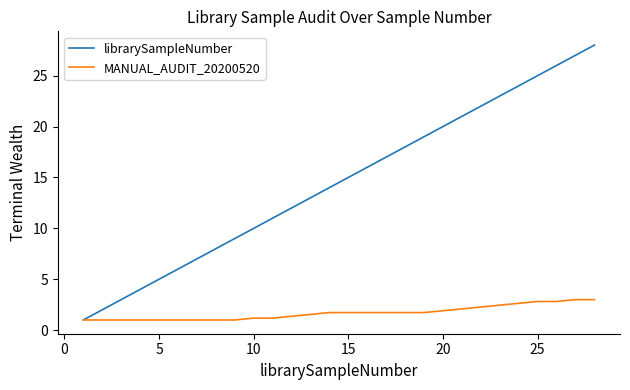

Which series has the largest range (max minus min)?

librarySampleNumber